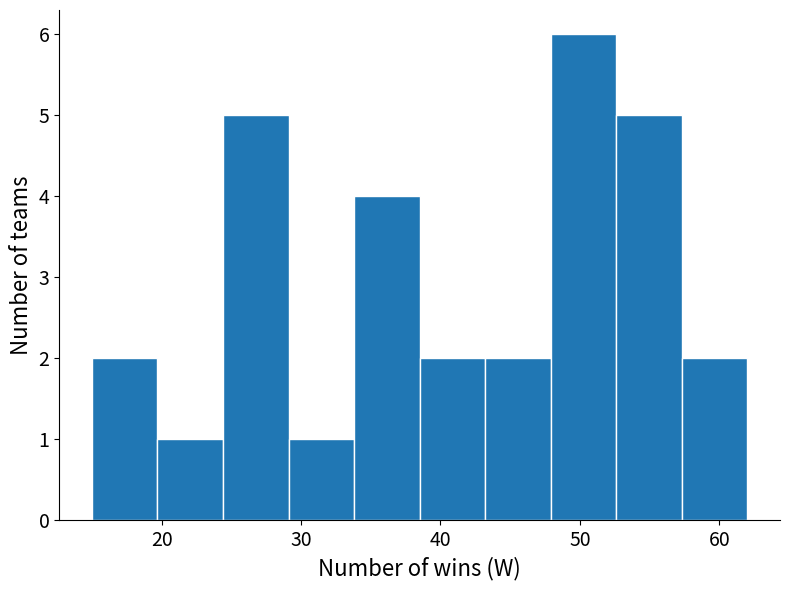

Which range on the x-axis has the tallest bar?

47.9 to 52.6